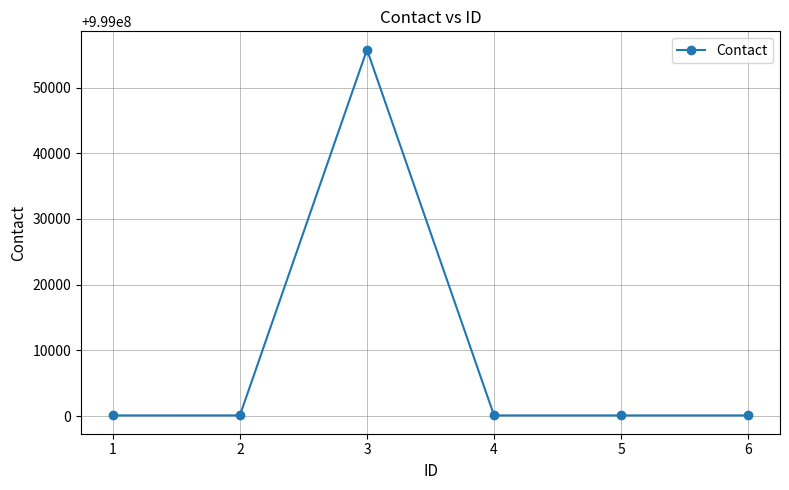

Is it true that the value at 5 is 1651041263?

False